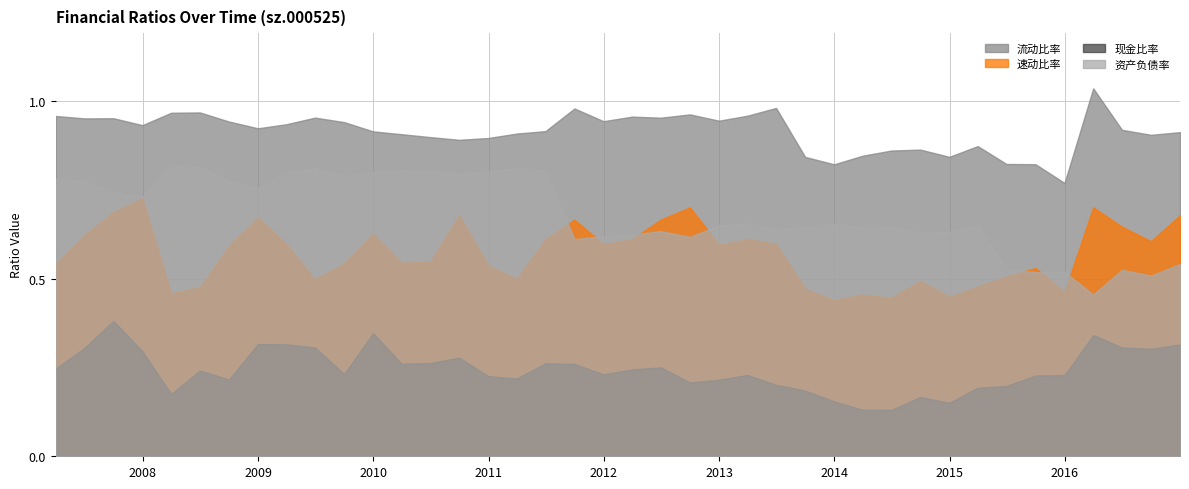

What is the sum of all 流动比率 values?

36.6